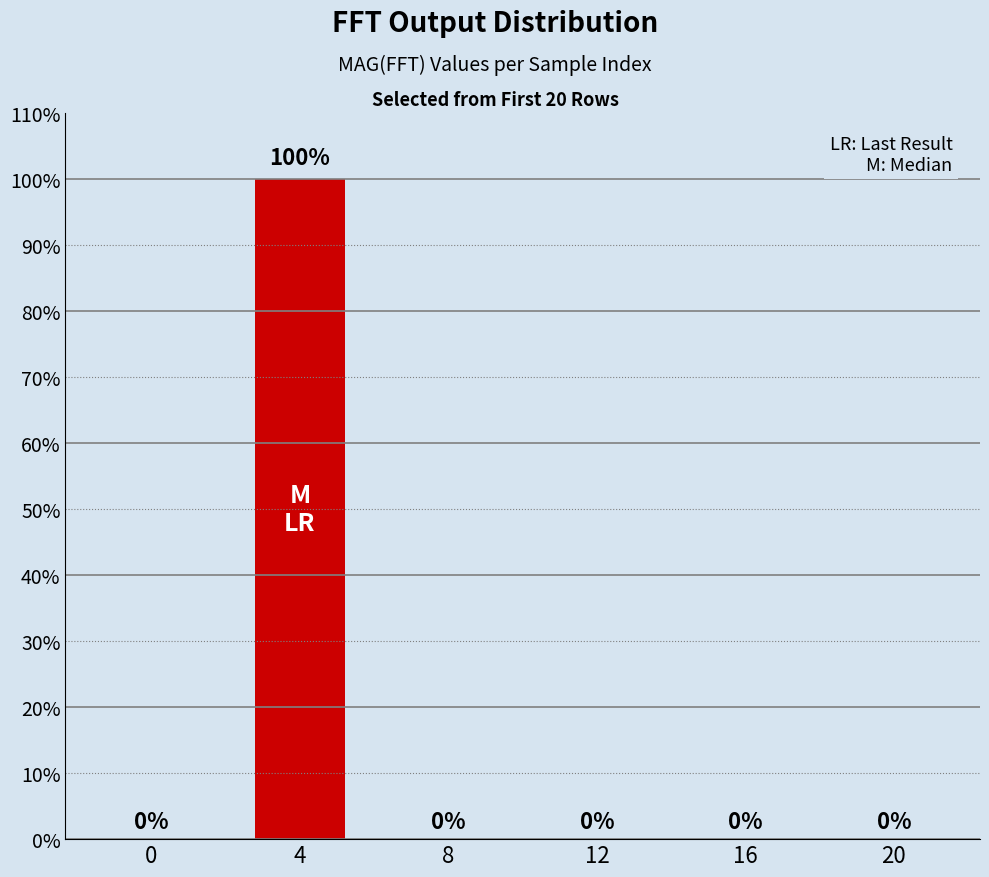

What is the average value?

17